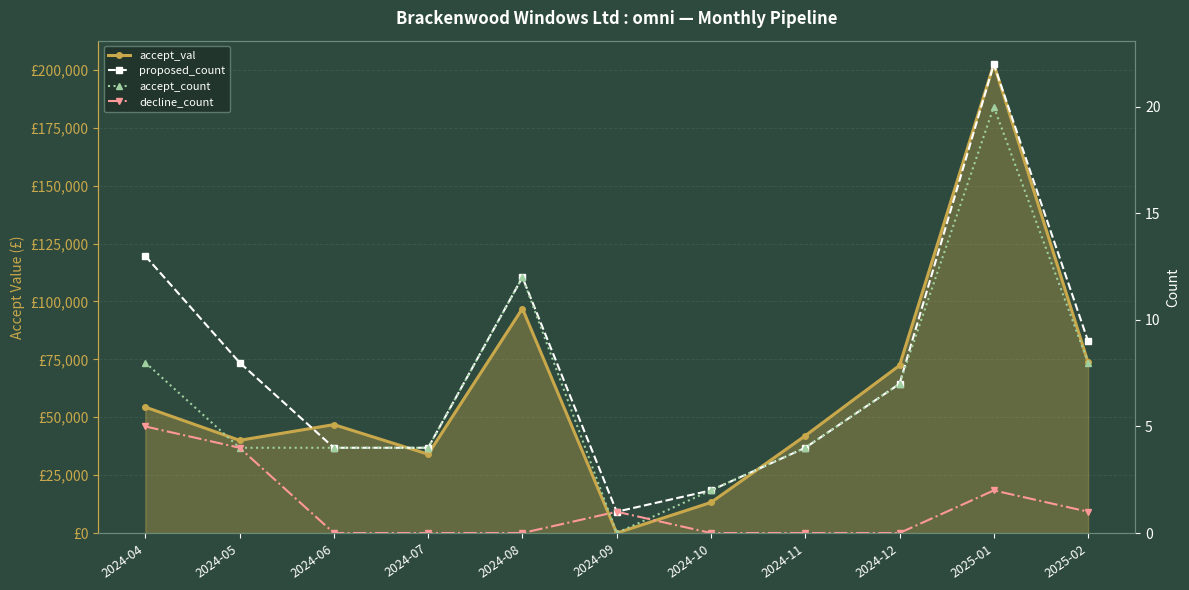

What is the sum of the proposed_count values at 2025-02 and 2025-01?

31